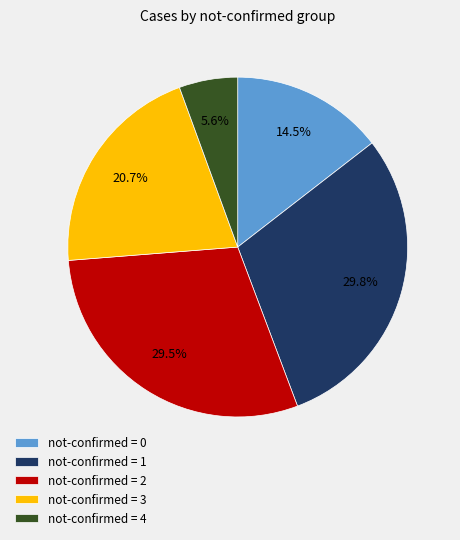

Does any single category account for the majority?

No